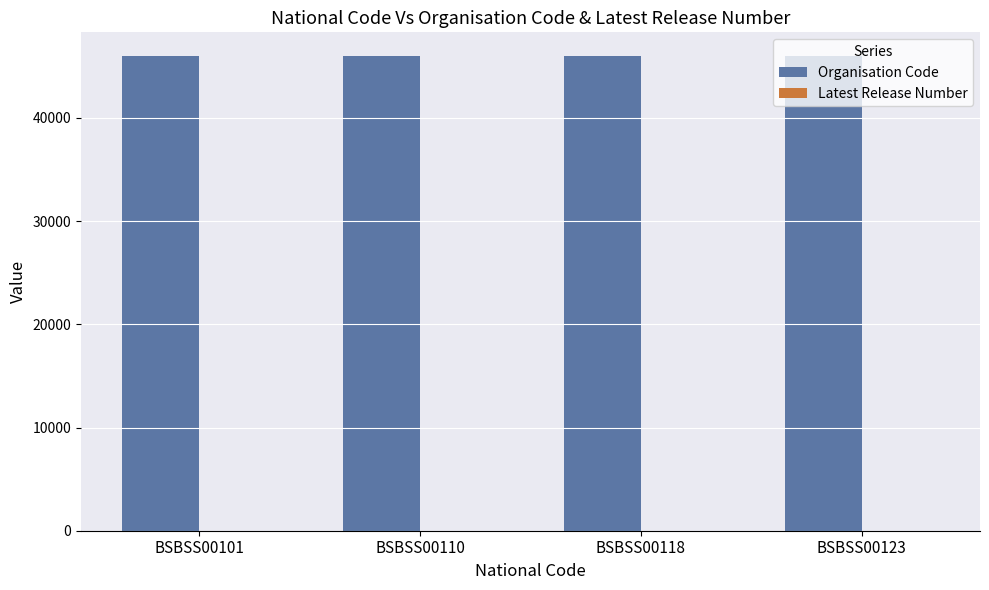

What is the maximum value shown in the chart?

45998